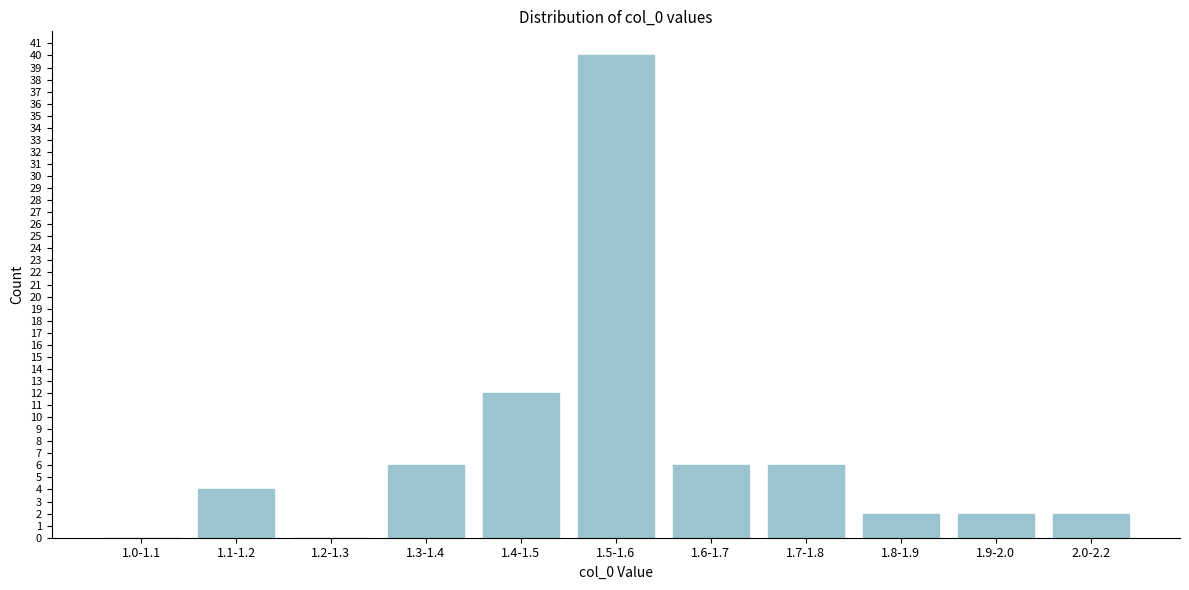

Reading right to left, transcribe all the data shown in this chart.

2.0-2.2=2	1.9-2.0=2	1.8-1.9=2	1.7-1.8=6	1.6-1.7=6	1.5-1.6=40	1.4-1.5=12	1.3-1.4=6	1.2-1.3=0	1.1-1.2=4	1.0-1.1=0